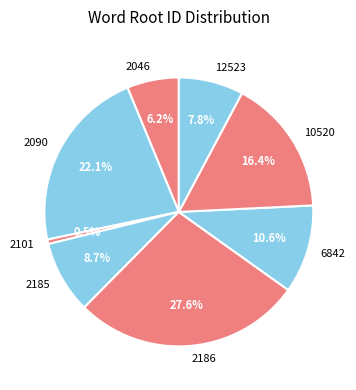

To the nearest percent, what is the difference between the 2186 and 6842 slice percentages?

17%